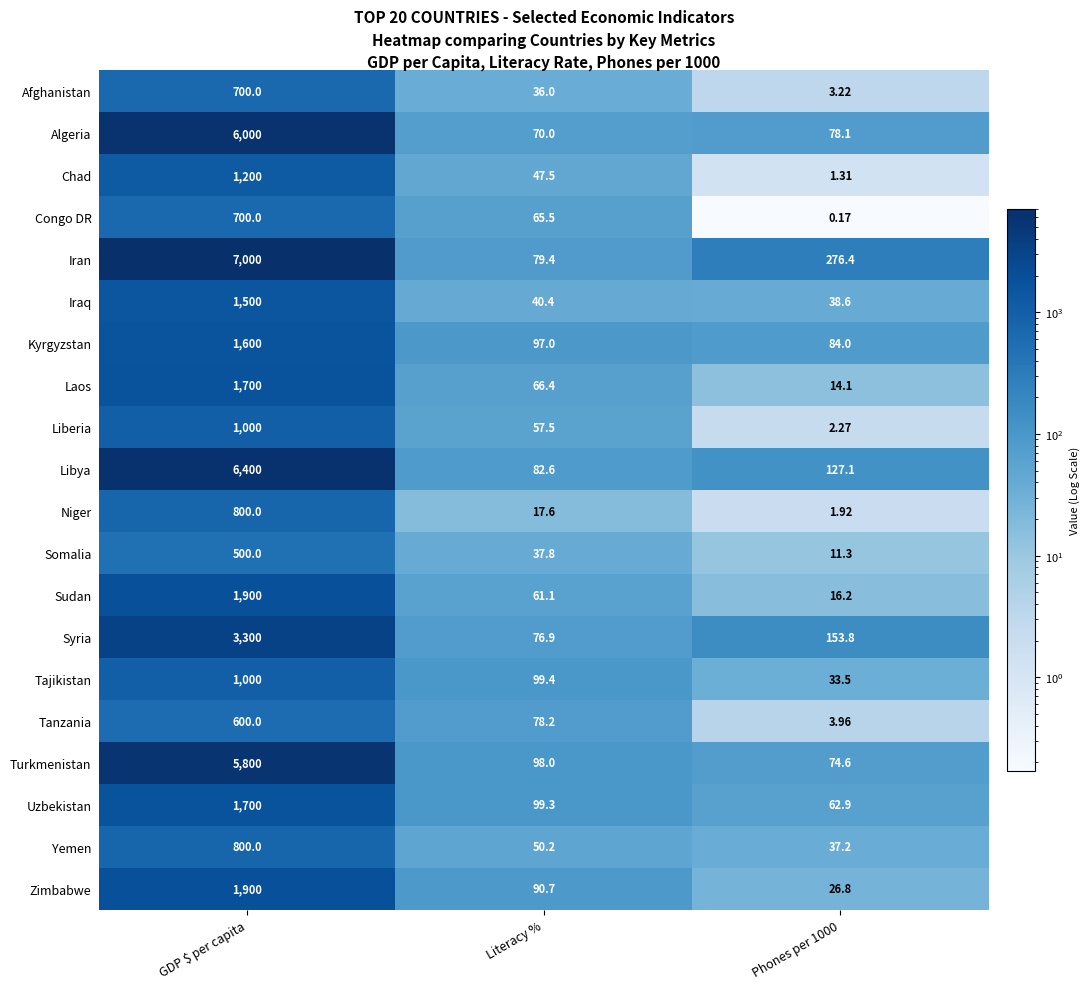

Which category has the highest value across all series?

GDP $ per capita